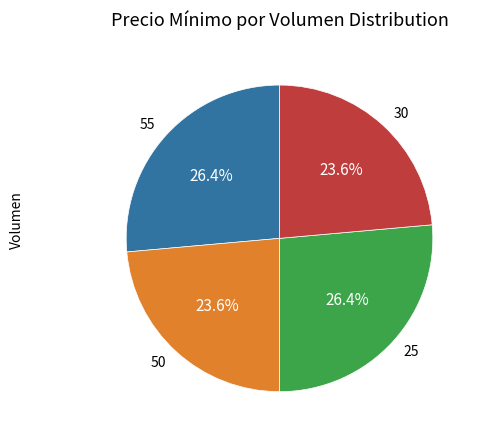

What is the total percentage of 55 and 30?

50.0%